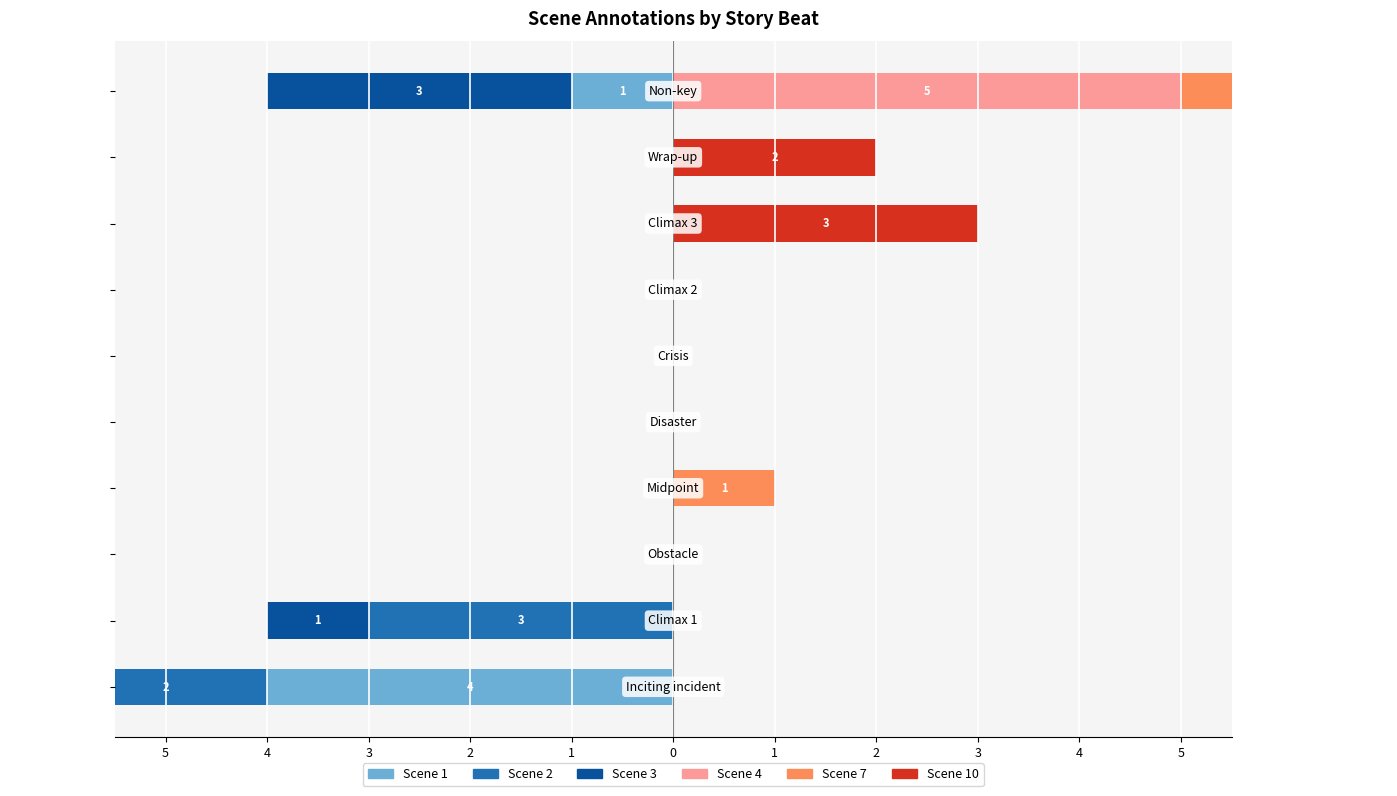

What is the sum of all Scene 7 values?

5